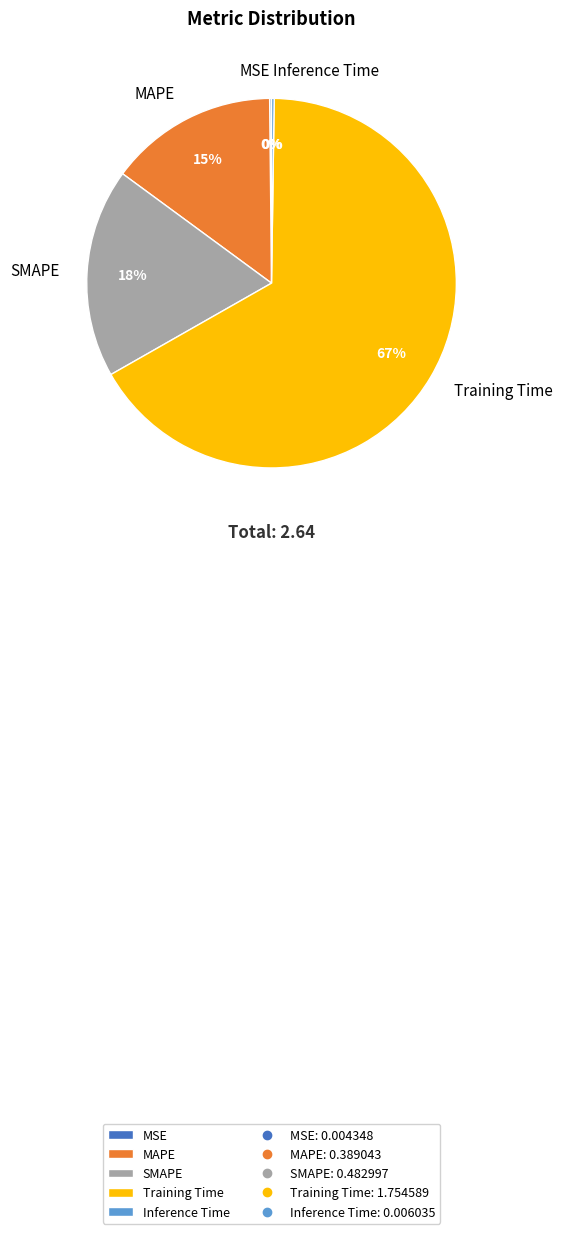

To the nearest percent, what is the average slice percentage?

20%